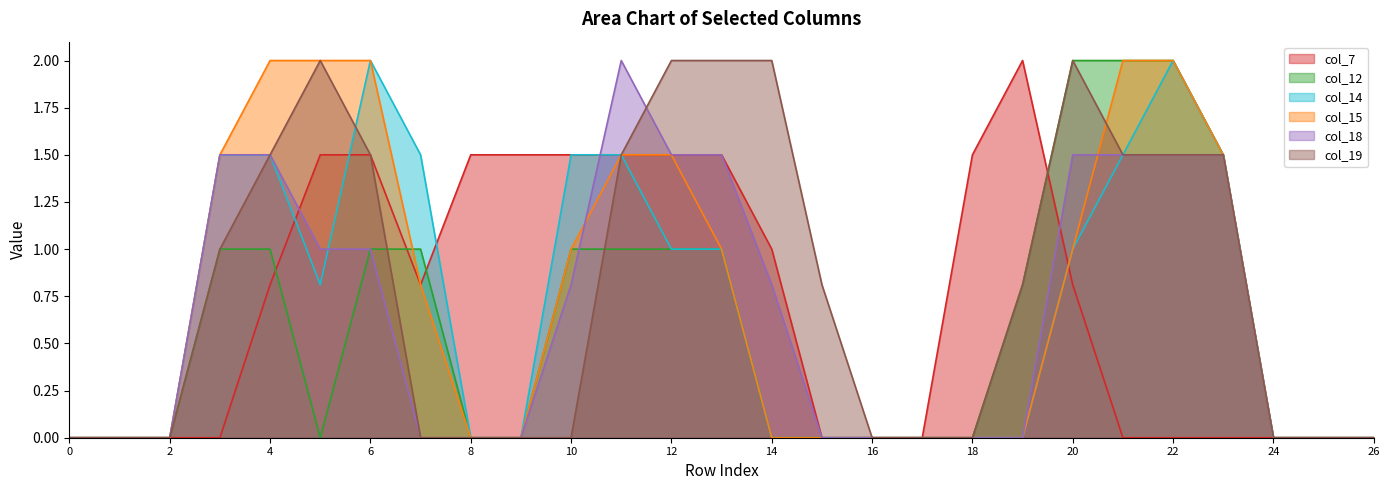

How many lines are shown in the chart?

6